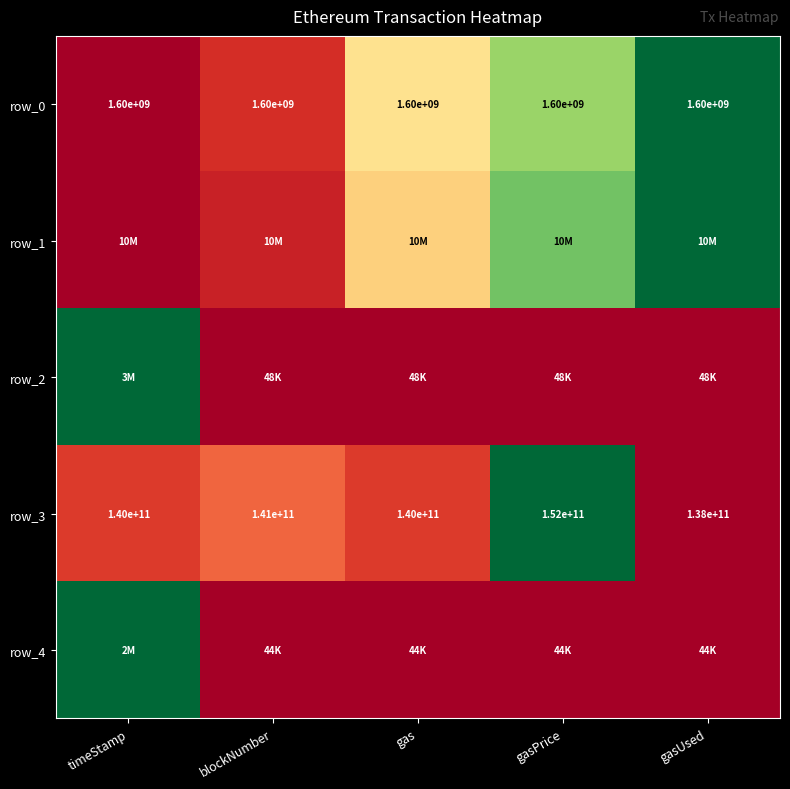

Reading left to right, extract all data points from this chart.

row_0: timeStamp=0.0	blockNumber=0.1	gas=0.4	gasPrice=0.7	gasUsed=1.0
row_1: timeStamp=0.0	blockNumber=0.1	gas=0.4	gasPrice=0.8	gasUsed=1.0
row_2: timeStamp=1.0	blockNumber=0.0	gas=0.0	gasPrice=0.0	gasUsed=0.0
row_3: timeStamp=0.1	blockNumber=0.2	gas=0.1	gasPrice=1.0	gasUsed=0.0
row_4: timeStamp=1.0	blockNumber=0.0	gas=0.0	gasPrice=0.0	gasUsed=0.0